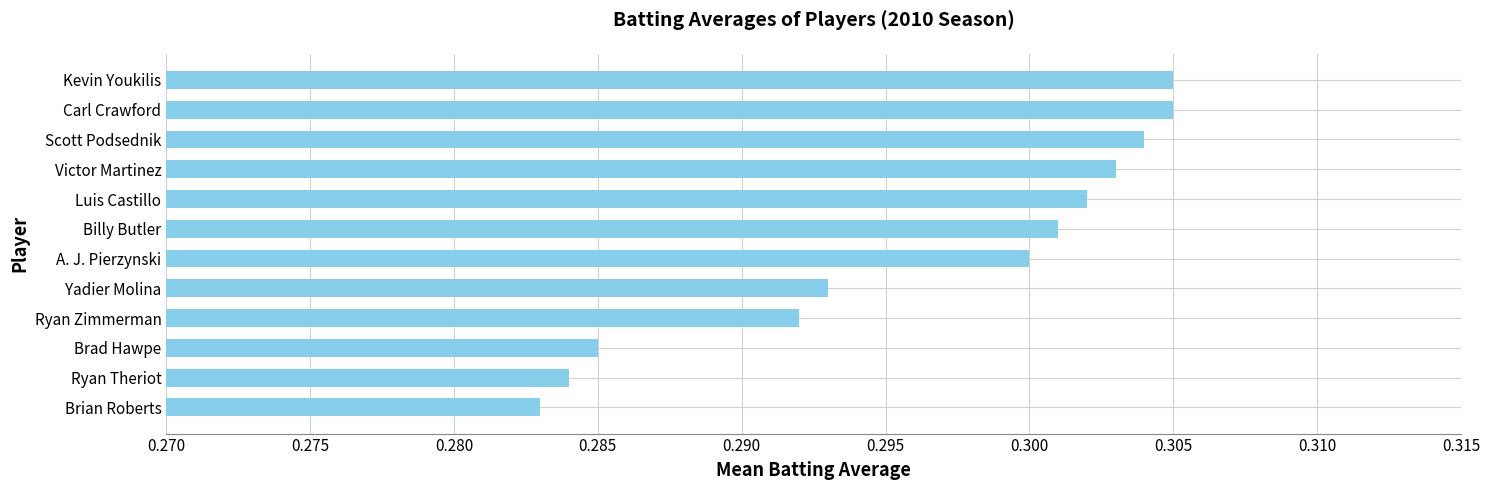

Is it true that the value at A. J. Pierzynski is 0.3?

True